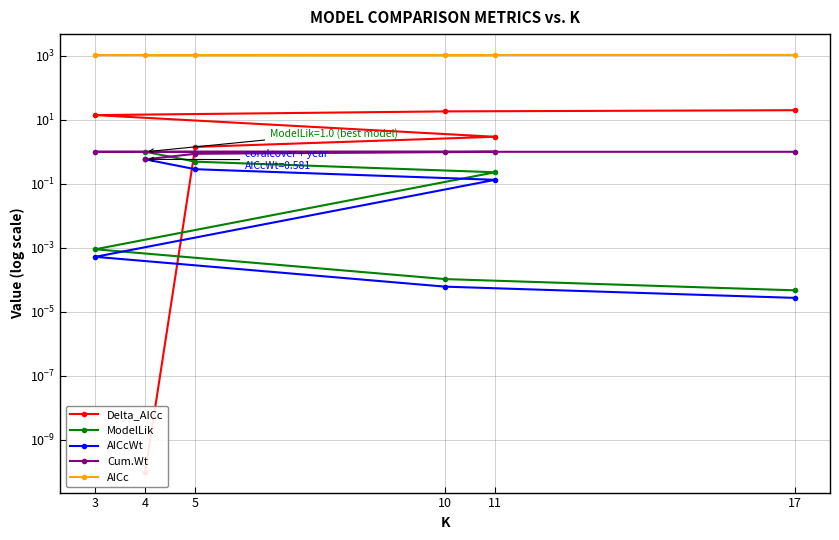

Rank the series by their maximum value, from highest to lowest.

AICc, Delta_AICc, ModelLik, Cum.Wt, AICcWt